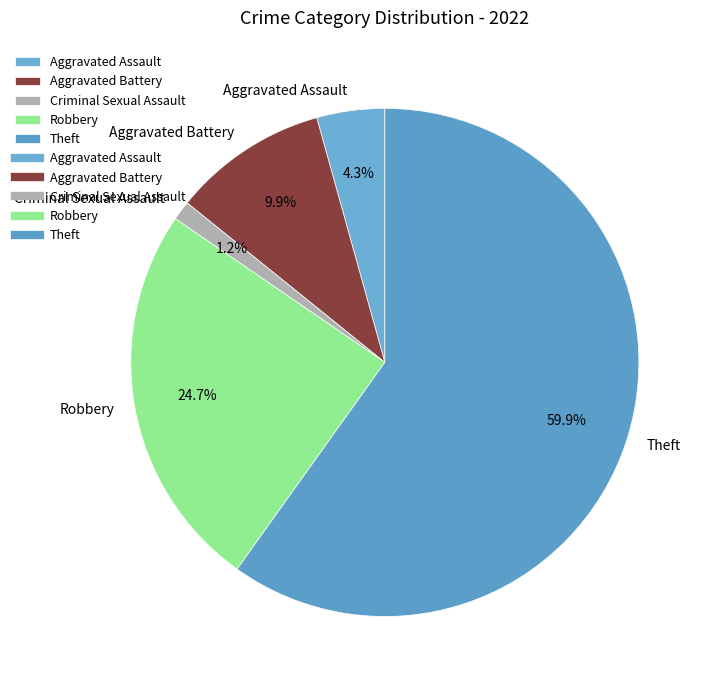

What is the smallest slice in the pie chart?

Criminal Sexual Assault